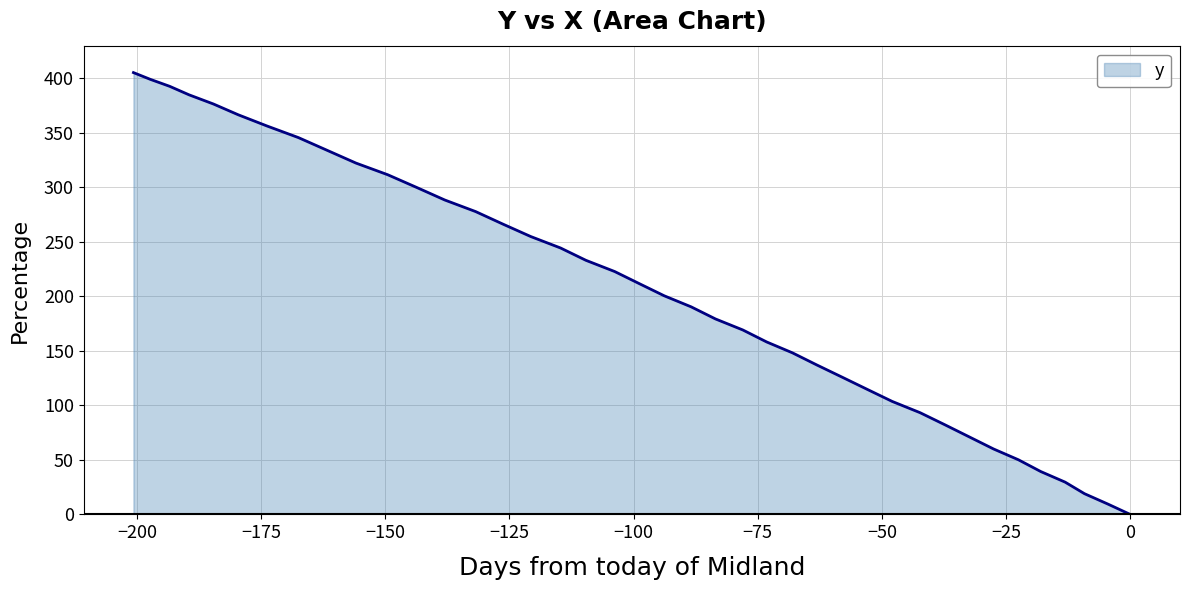

The value at 34 is 588.9. True or false?

False